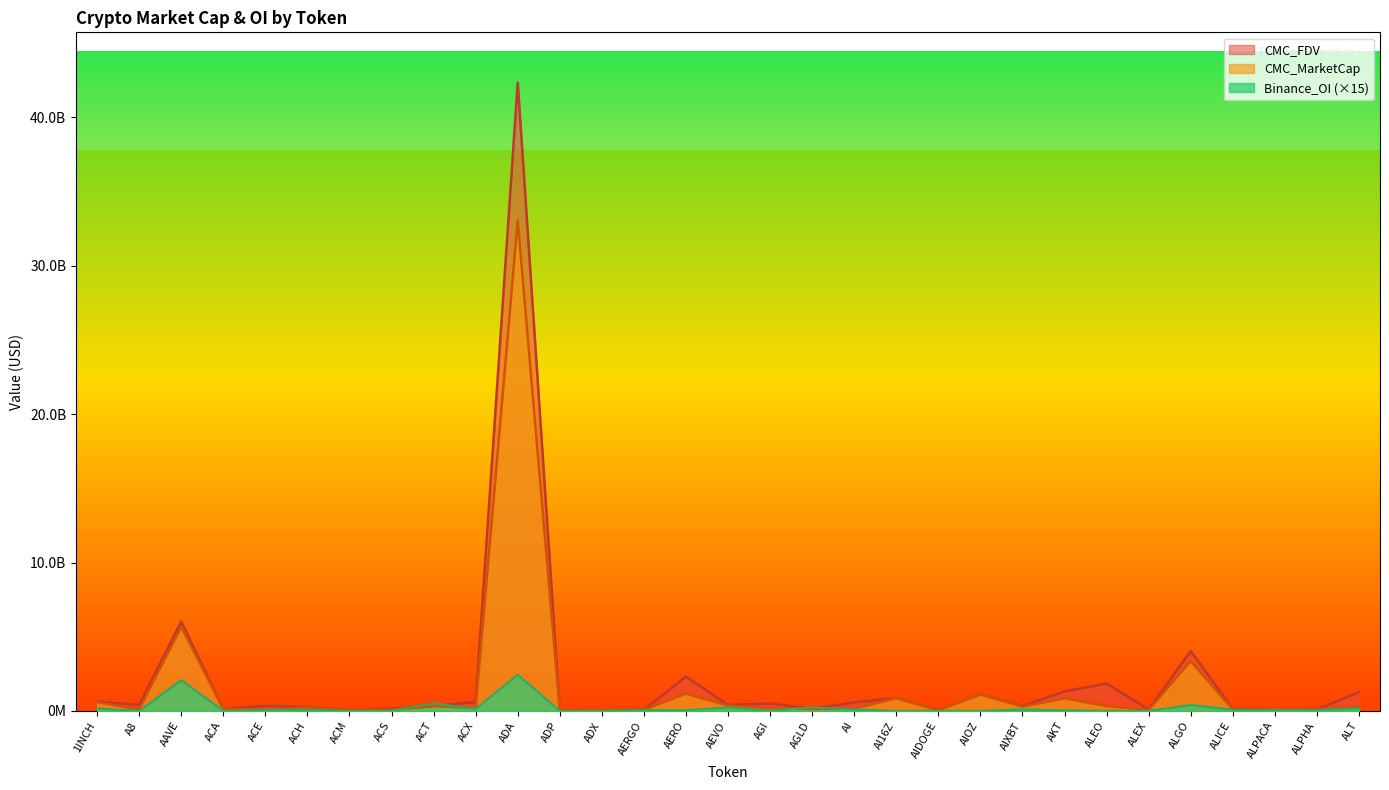

What is the spread (max minus min) of values at ALEO?

1839935919.7